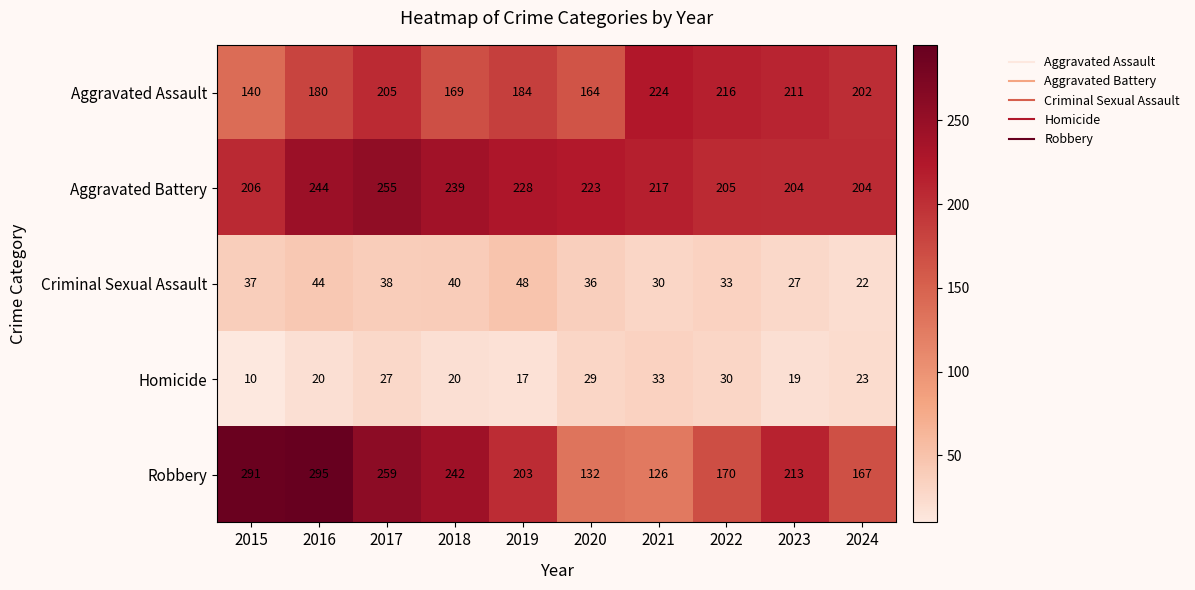

What is the minimum value shown in the chart?

10